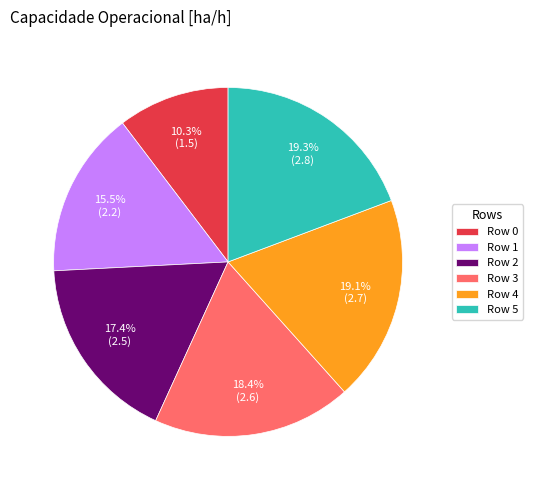

Is there any slice that represents more than half of the pie?

No